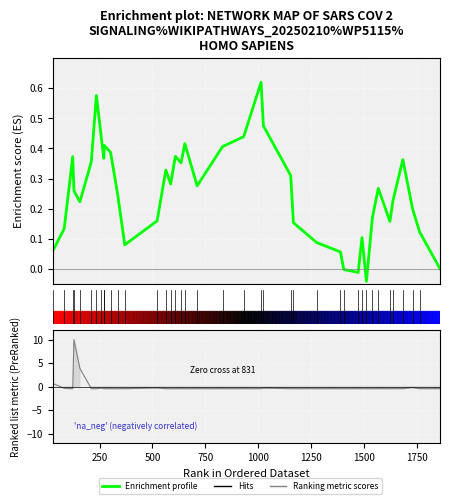

The Ranking metric scores series shows -0.1 at 27. True or false?

False